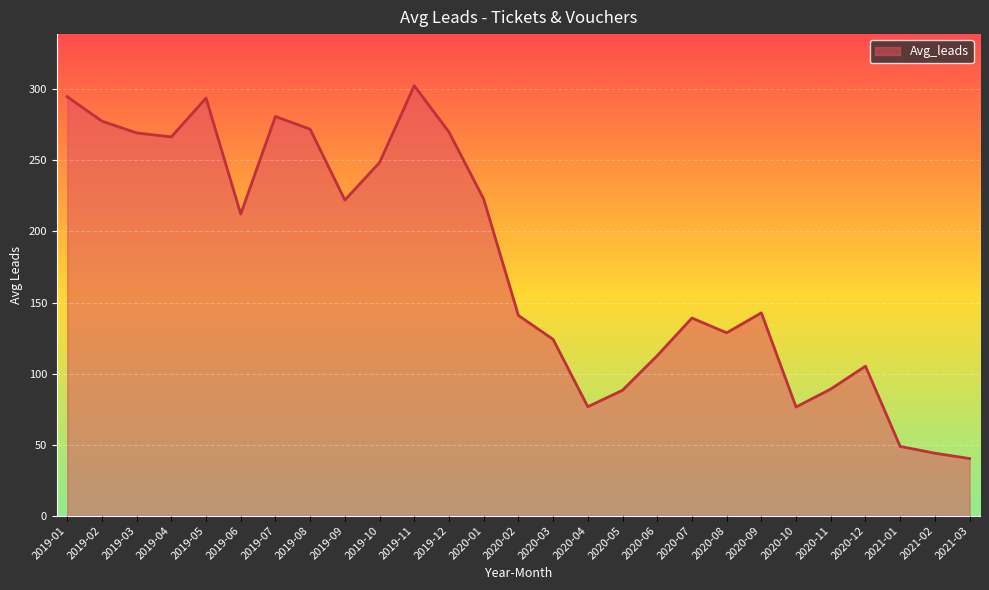

Which has a higher value, 2020-04 or 2019-06?

2019-06